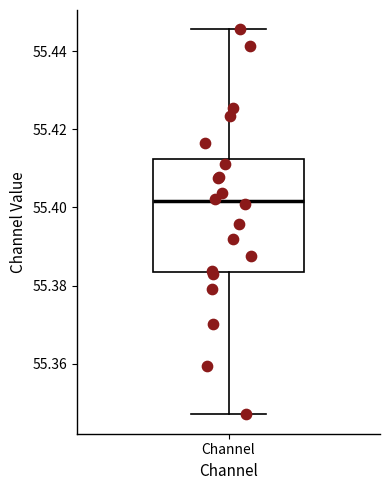

Transcribe this box plot: give where the median line is, the range the box spans, and where the two whiskers end, as read against the y-axis. The values are not printed on the chart, so give them approximately, as read against the axis.

median 55.402, box 55.384 to 55.412, whiskers 55.348 to 55.446